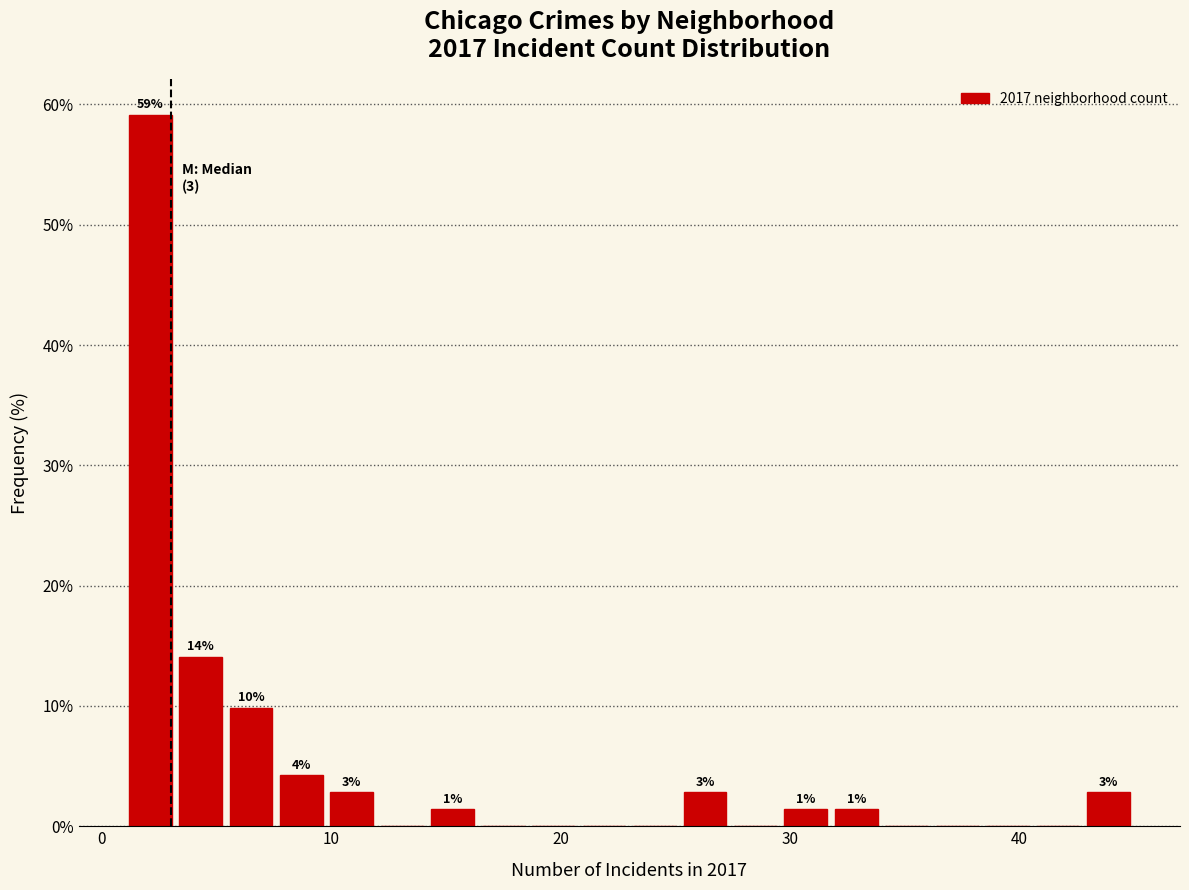

Read against the x-axis, roughly where is the centre of the tallest bar?

2